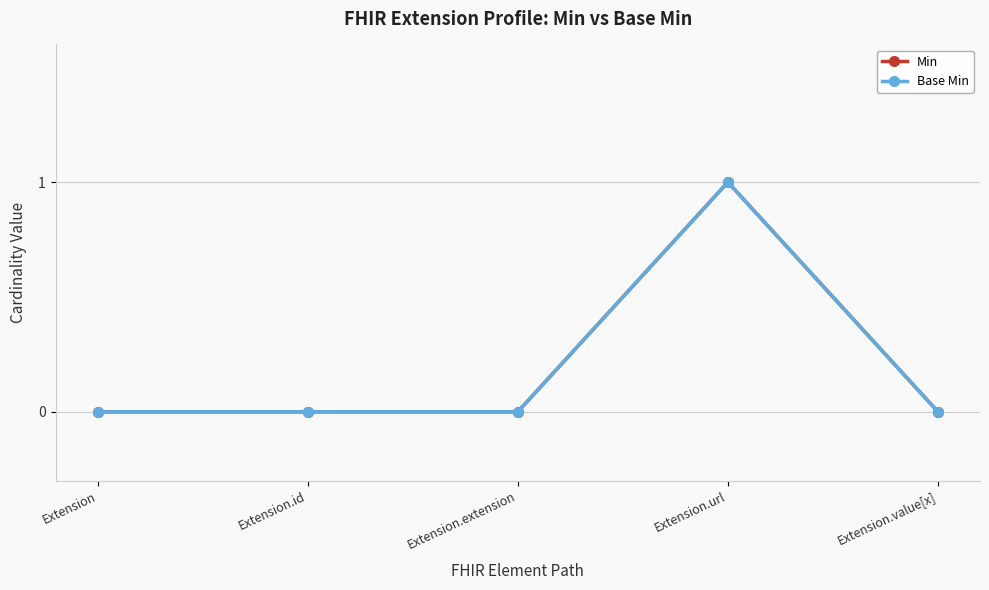

Where is the first local maximum for Base Min?

Extension.url